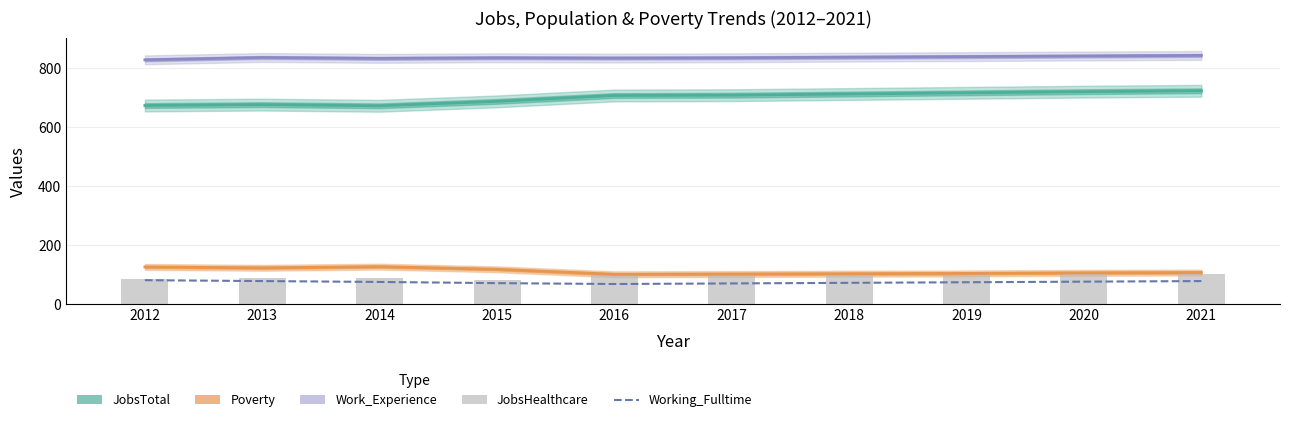

Reading left to right, extract all data points from this chart.

JobsTotal: 674	677	673	688	708	709	713	717	721	724
Poverty: 126	123	127	118	101	102	103	104	106	107
Work_Experience: 829	837	834	836	835	836	838	840	842	844
Working_Fulltime: 81	78	75	71	68	70	72	74	76	78
JobsHealthcare: 84	87	87	82	98	99	100	101	102	103